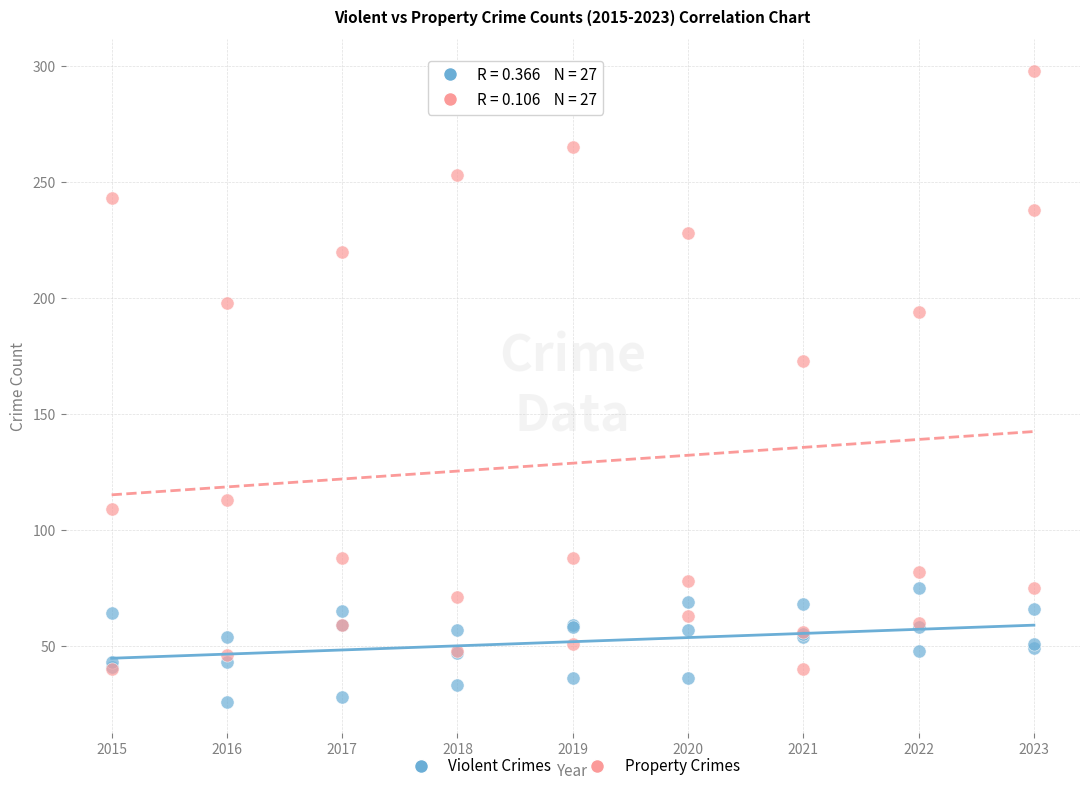

Which series has the largest Y range (max minus min)?

Property Crimes